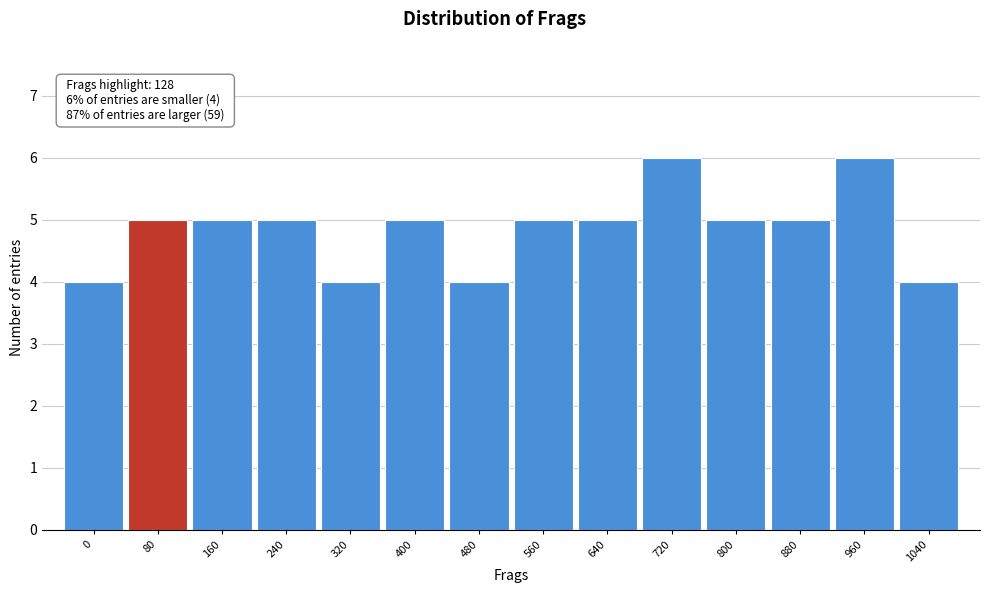

Reading left to right, list all the values displayed in this chart.

4	5	5	5	4	5	4	5	5	6	5	5	6	4